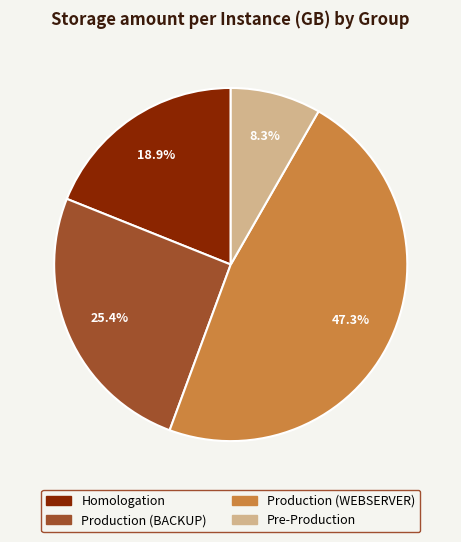

Which has a higher value, Homologation or Production (WEBSERVER)?

Production (WEBSERVER)